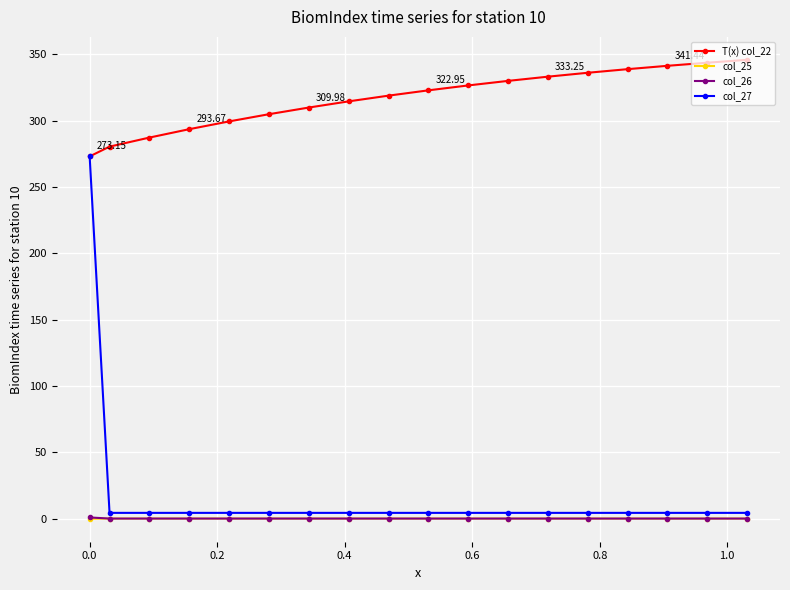

Which series has the widest spread of values?

col_27